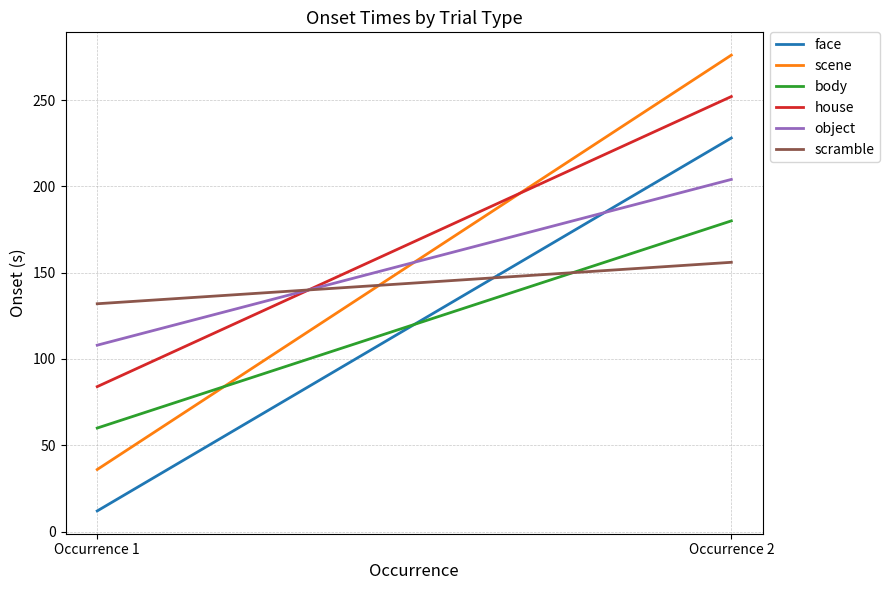

What is the sum of all body values?

240.0